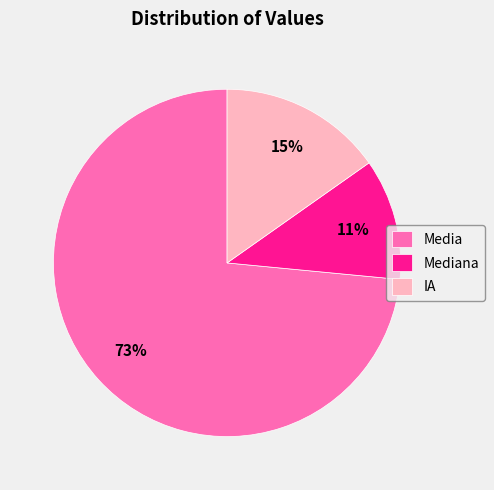

Which category has the smallest portion of the pie?

Mediana